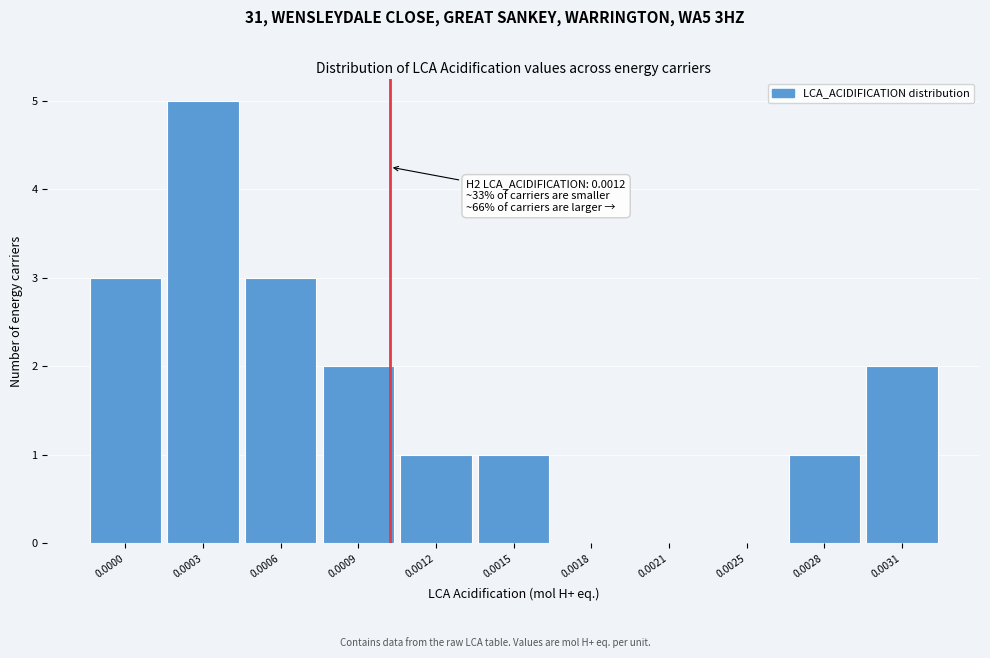

Reading left to right, transcribe all the data shown in this chart.

0.0000=3	0.0003=5	0.0006=3	0.0009=2	0.0012=1	0.0015=1	0.0018=0	0.0021=0	0.0025=0	0.0028=1	0.0031=2